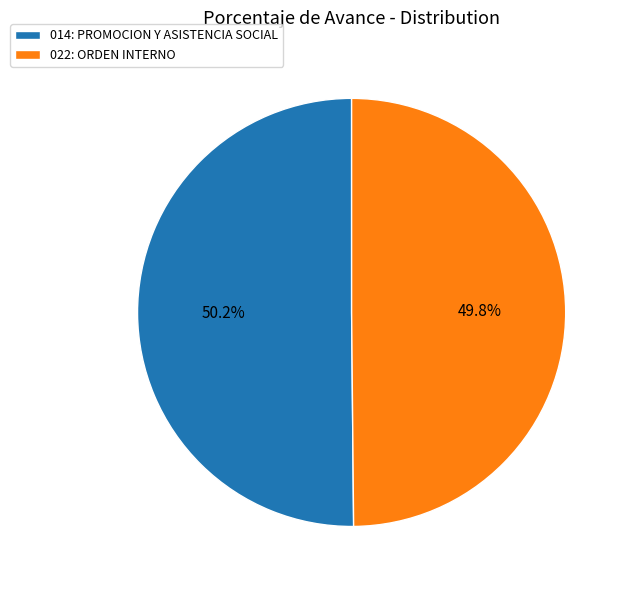

Is the sum of 022: ORDEN INTERNO and 014: PROMOCION Y ASISTENCIA SOCIAL greater than half?

Yes